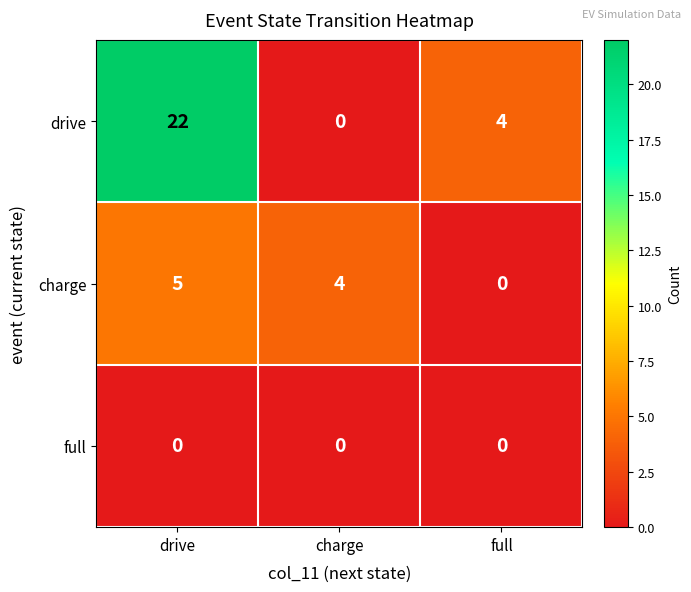

How many distinct data groups are displayed?

3